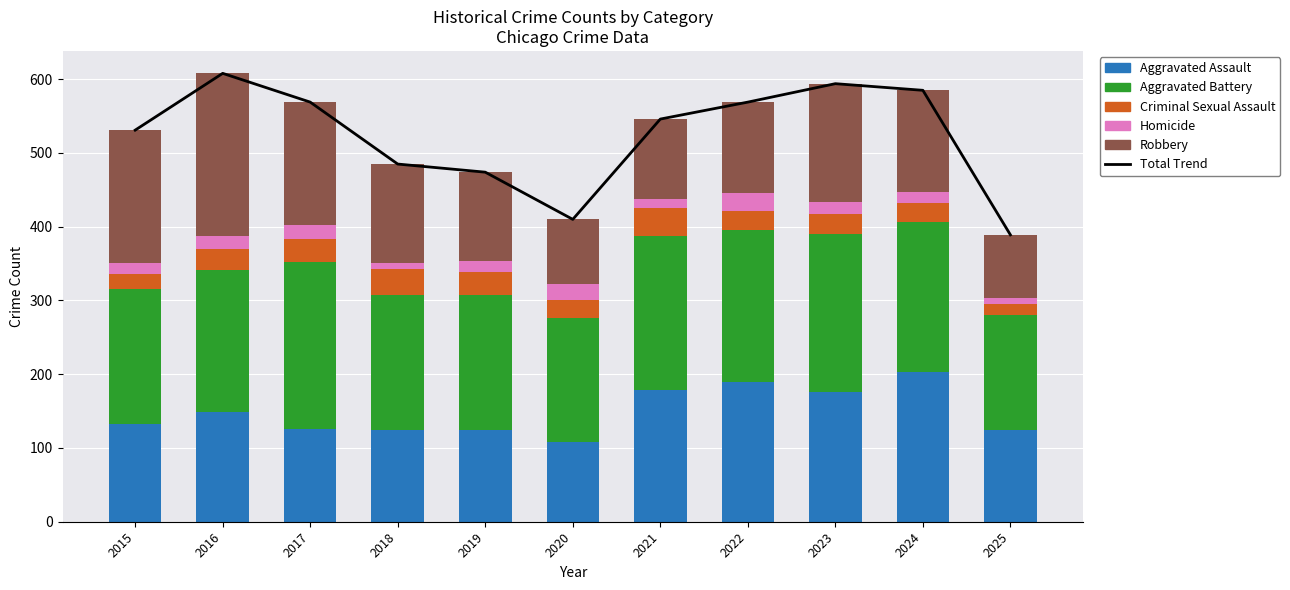

What is the spread (max minus min) of values at 2018?

477